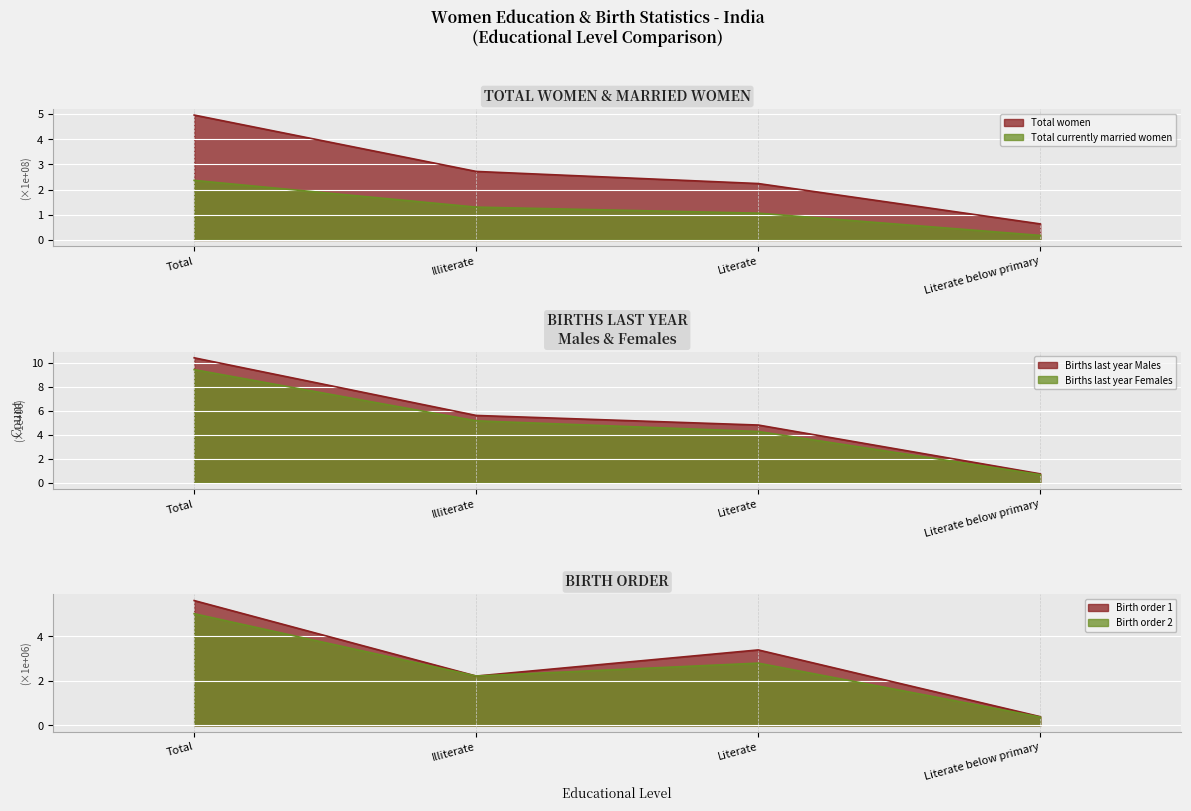

Reading left to right, list all the values displayed in this chart.

Total women: 5.0	2.7	2.2	0.6
Total currently married women: 2.4	1.3	1.1	0.2
Births last year Males: 10.4	5.6	4.8	0.7
Births last year Females: 9.5	5.2	4.3	0.7
Birth order 1: 5.6	2.2	3.4	0.4
Birth order 2: 5.0	2.2	2.8	0.4